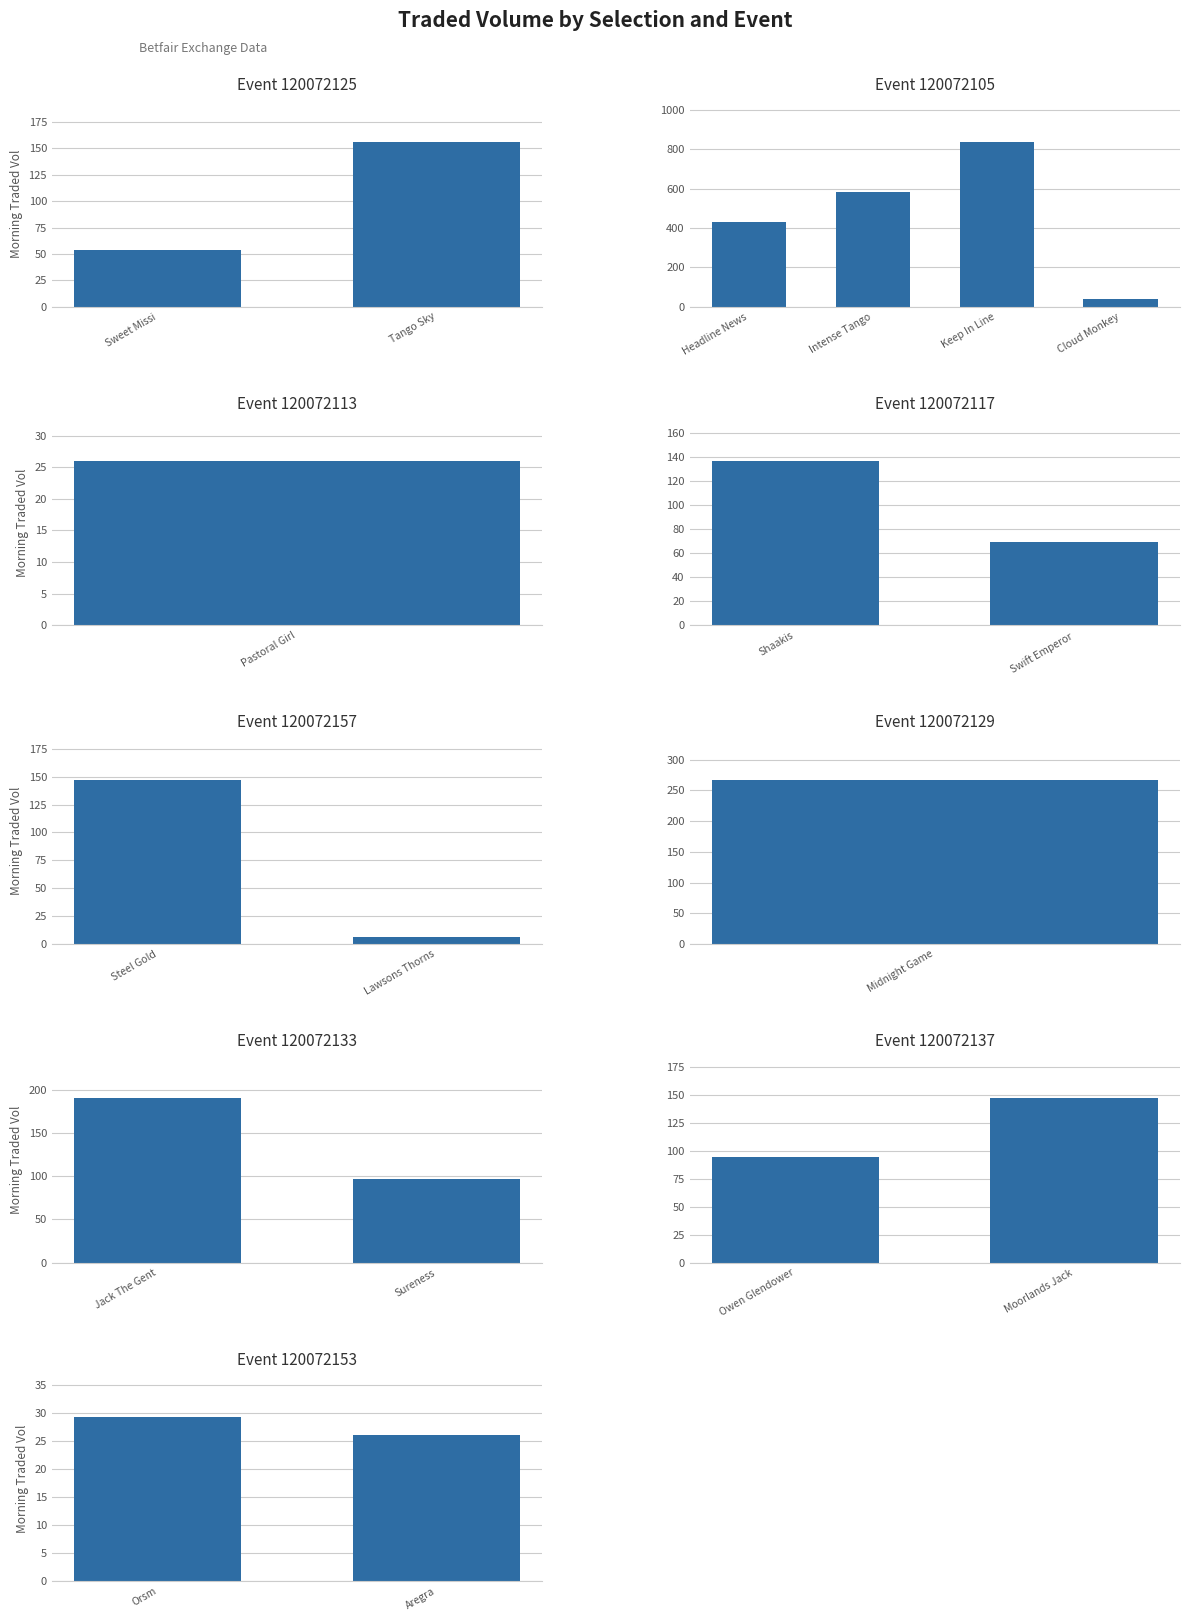

Are the bars grouped side by side (vs. stacked)?

No